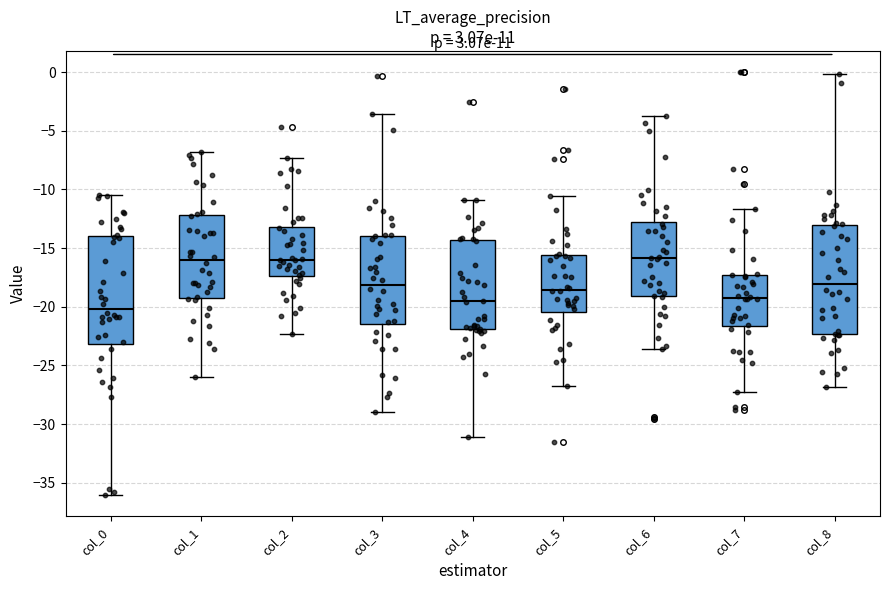

Reading left to right, transcribe this box plot: for each box, give where its median line is, the range the box spans, and where its two whiskers end, as read against the y-axis. The values are not printed on the chart, so give them approximately, as read against the axis.

col_0: median -20.0, box -23.0 to -14.0, whiskers -36.0 to -10.5
col_1: median -16.0, box -19.0 to -12.0, whiskers -26.0 to -7.0
col_2: median -16.0, box -17.5 to -13.0, whiskers -22.5 to -7.5
col_3: median -18.0, box -21.5 to -14.0, whiskers -29.0 to -3.5
col_4: median -19.5, box -22.0 to -14.5, whiskers -31.0 to -11.0
col_5: median -18.5, box -20.5 to -15.5, whiskers -27.0 to -10.5
col_6: median -16.0, box -19.0 to -13.0, whiskers -23.5 to -3.5
col_7: median -19.0, box -21.5 to -17.5, whiskers -27.0 to -11.5
col_8: median -18.0, box -22.5 to -13.0, whiskers -27.0 to 0.0